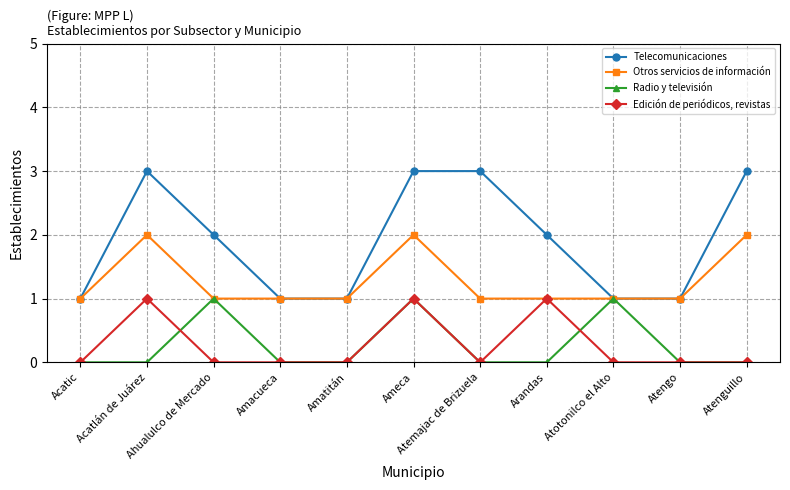

What is the spread (max minus min) of values at Arandas?

2